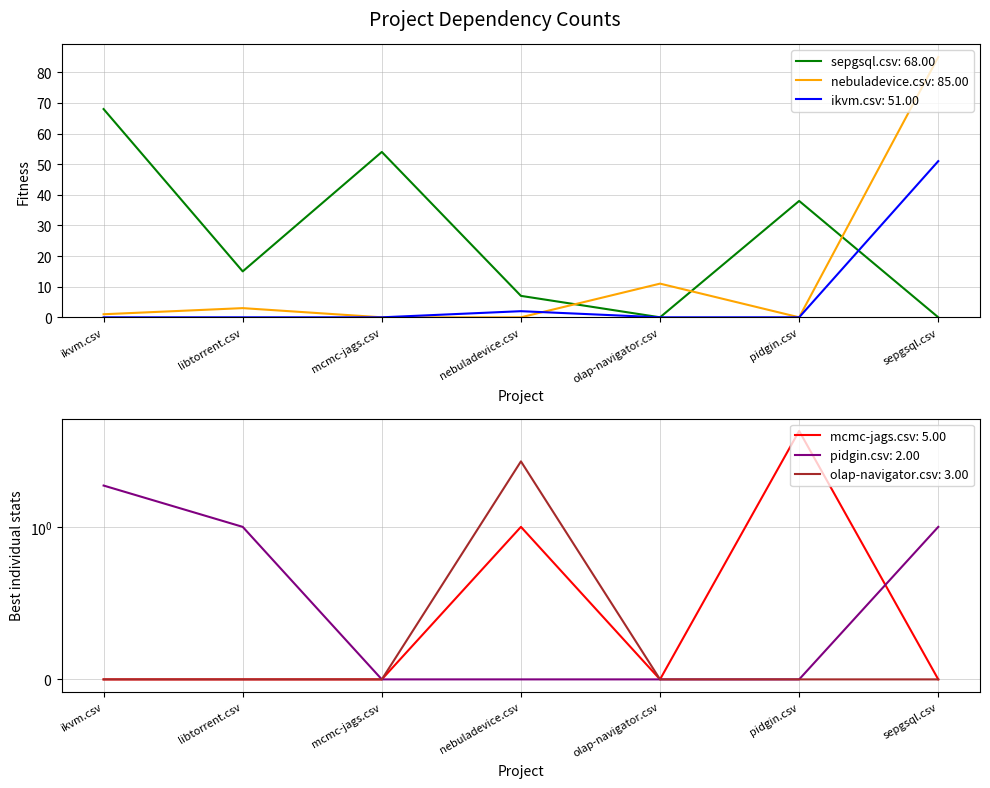

Which has a higher value, nebuladevice.csv or olap-navigator.csv?

nebuladevice.csv